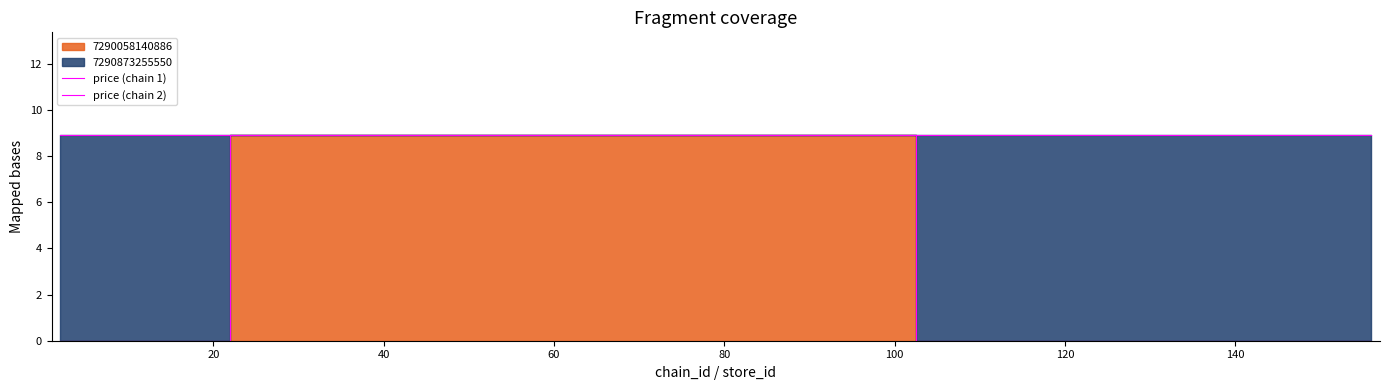

What is the sum of all price (chain 1) values?

26.7